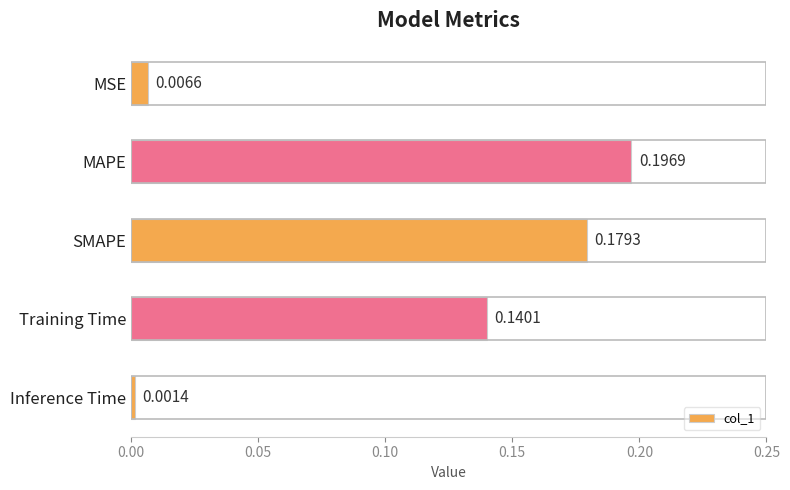

Which label corresponds to the smallest value in the chart?

Inference Time